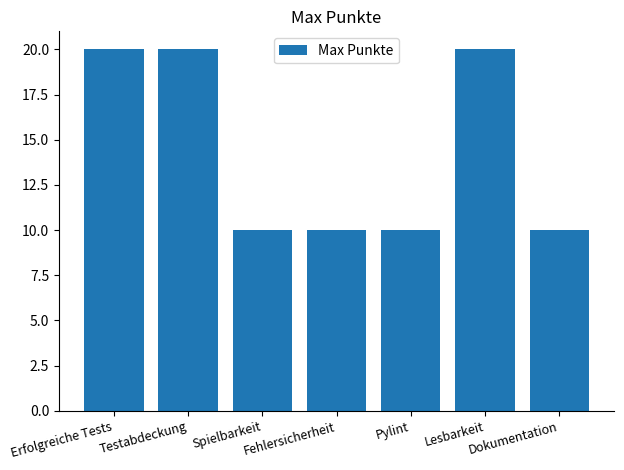

What is the label of the 1st bar from the right?

Dokumentation